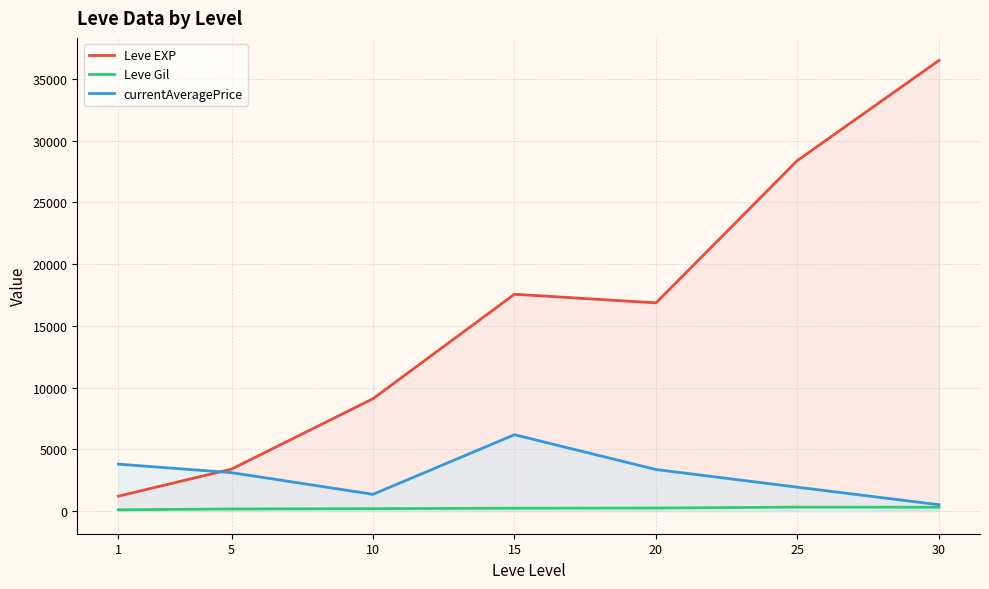

What is the average value of the currentAveragePrice series?

2903.3